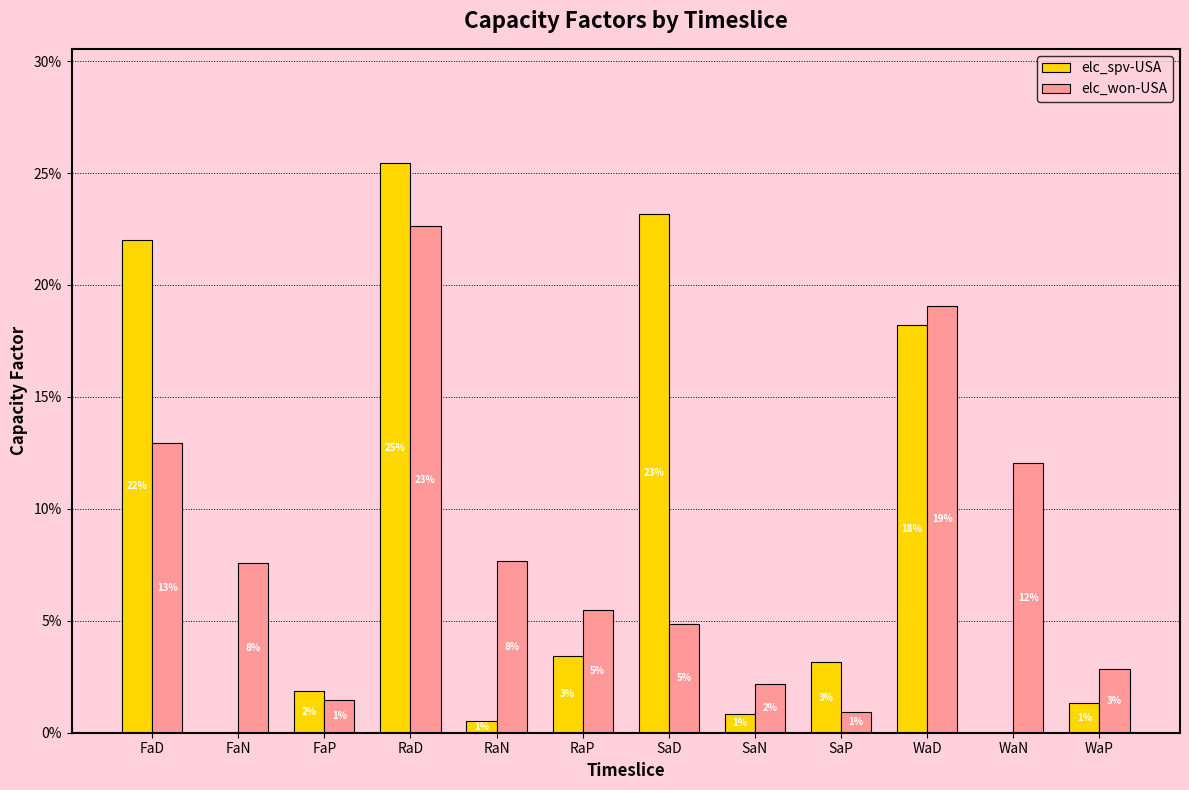

The value of elc_spv-USA at RaD is 0.5. True or false?

False